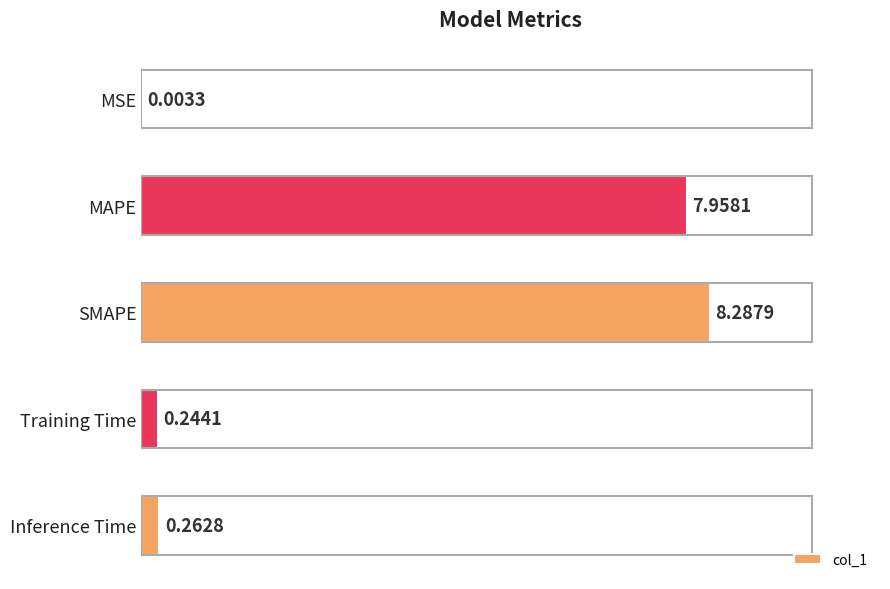

What is the sum of all values?

16.8